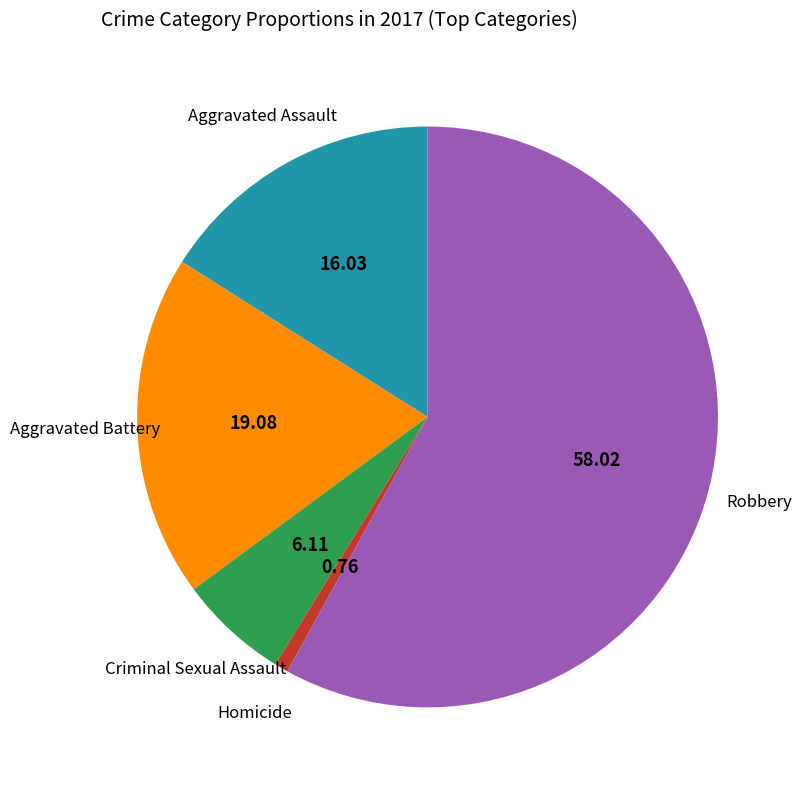

Does any single category account for the majority?

Yes